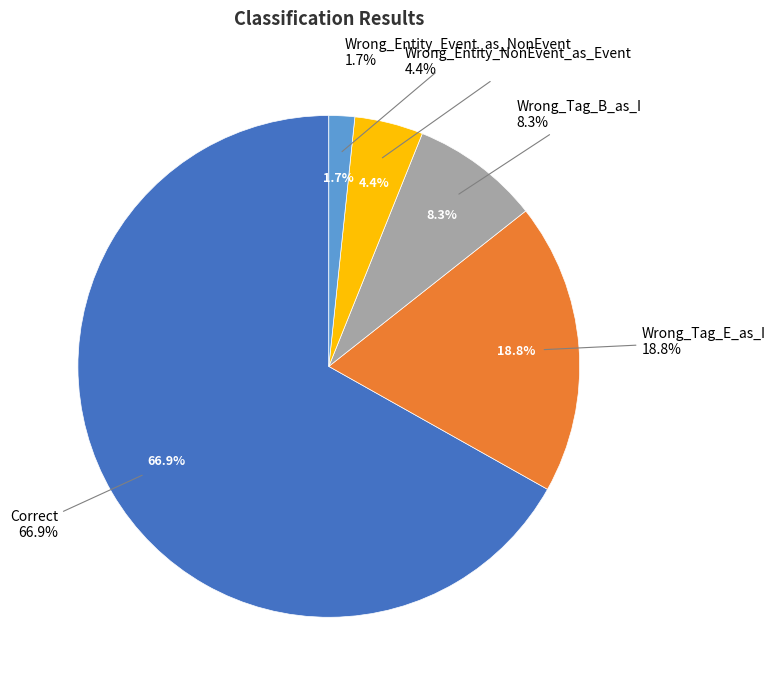

To the nearest percent, what is the combined percentage of Wrong_Entity_NonEvent_as_Event and Correct?

71%